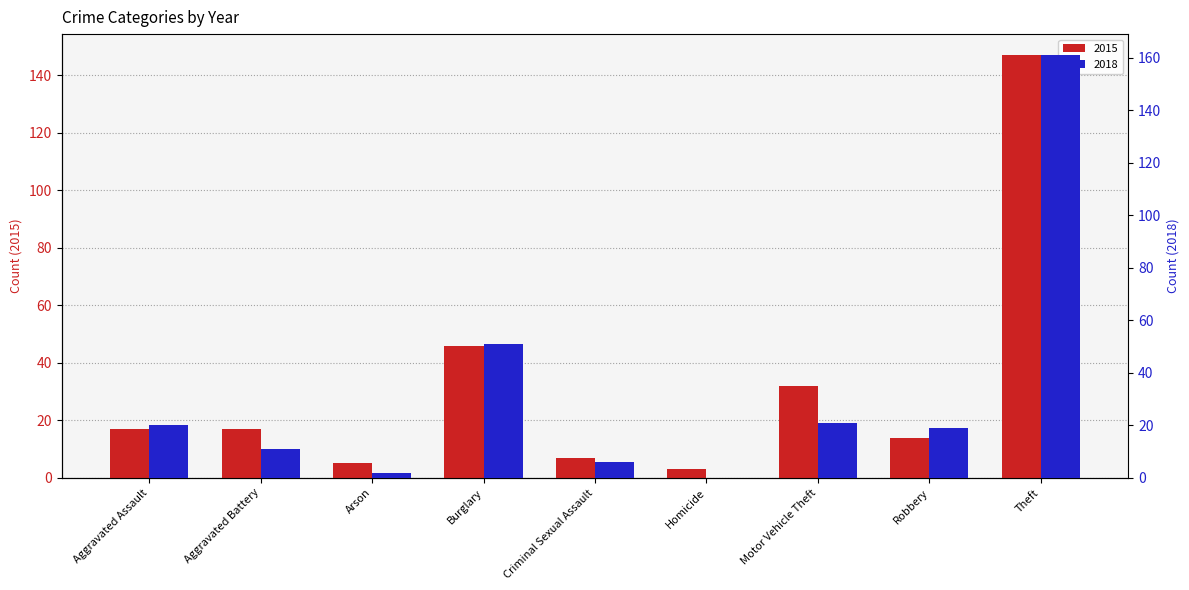

How many data points in 2015 are less than 17?

4